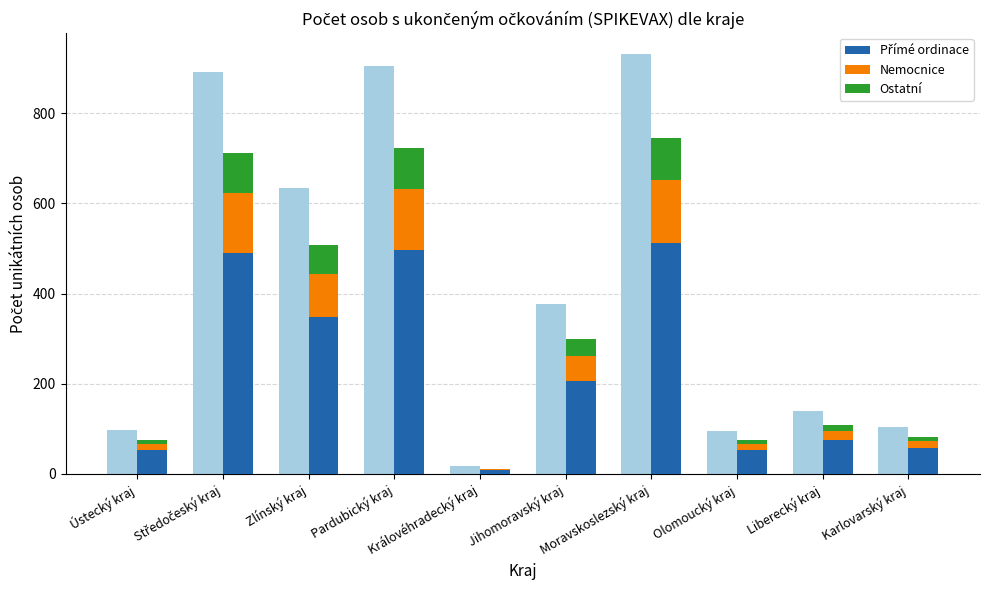

What is the label of the 5th bar from the left?

Královéhradecký kraj